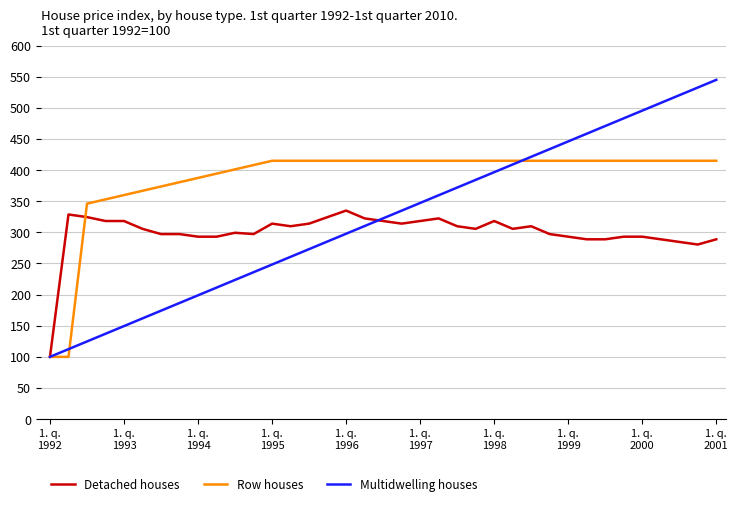

Which series has the largest total across all categories?

Row houses